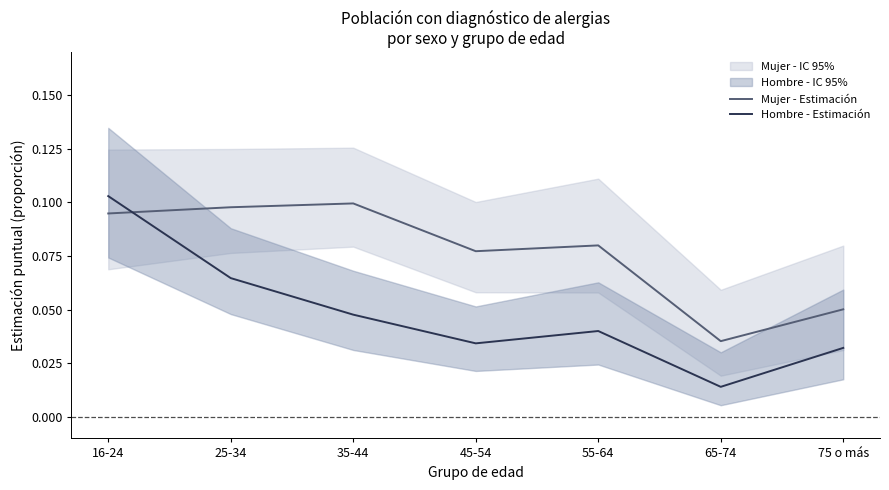

How many times do Hombre - Estimación and Mujer - Estimación cross each other?

1